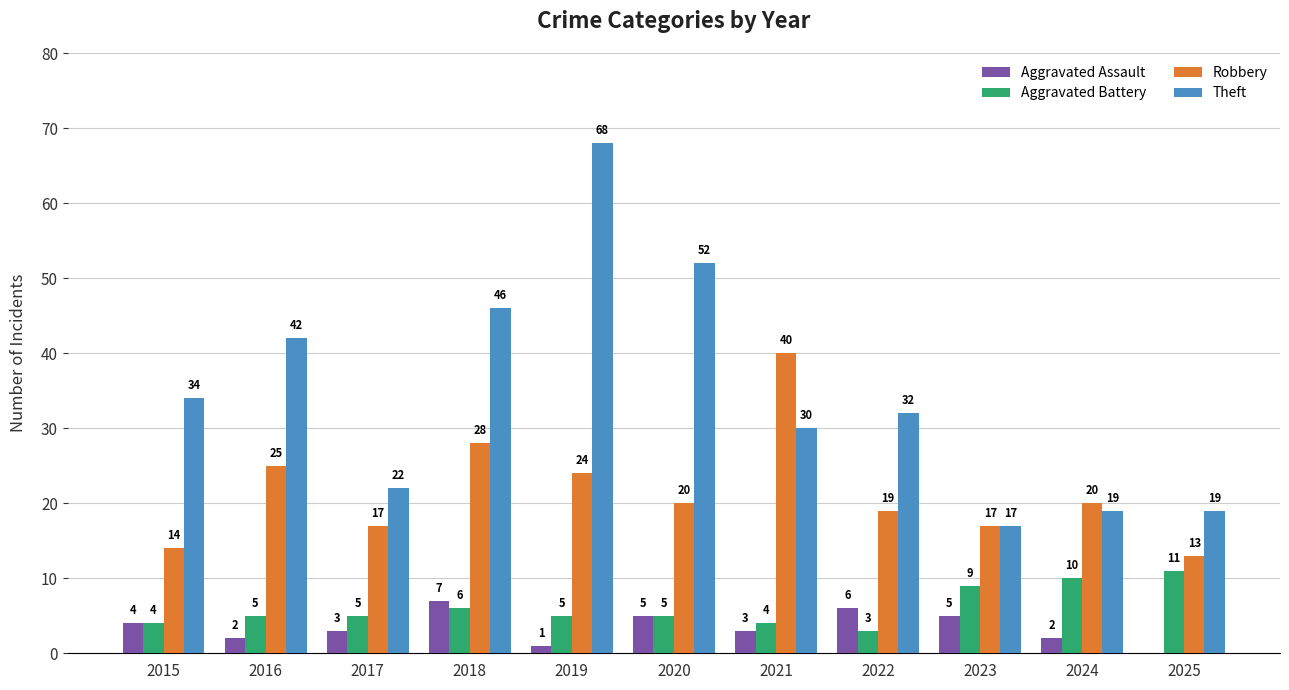

Is it true that Aggravated Assault equals 2 at 2024?

True